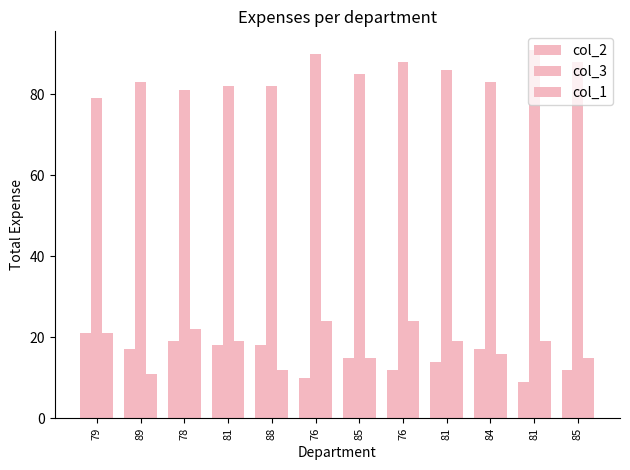

How many distinct data groups are displayed?

3